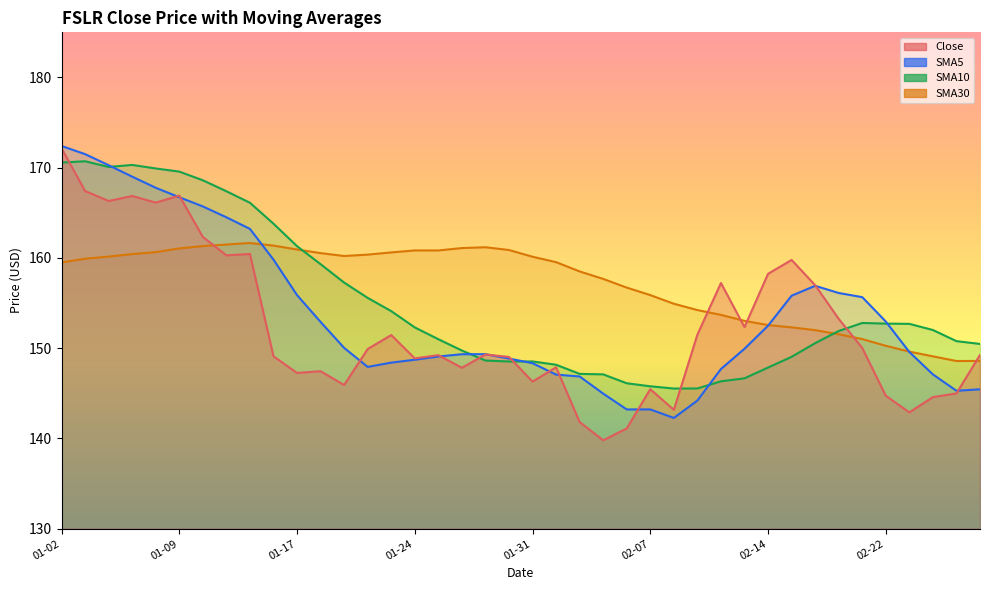

What position from the left is 2024-02-09?

28